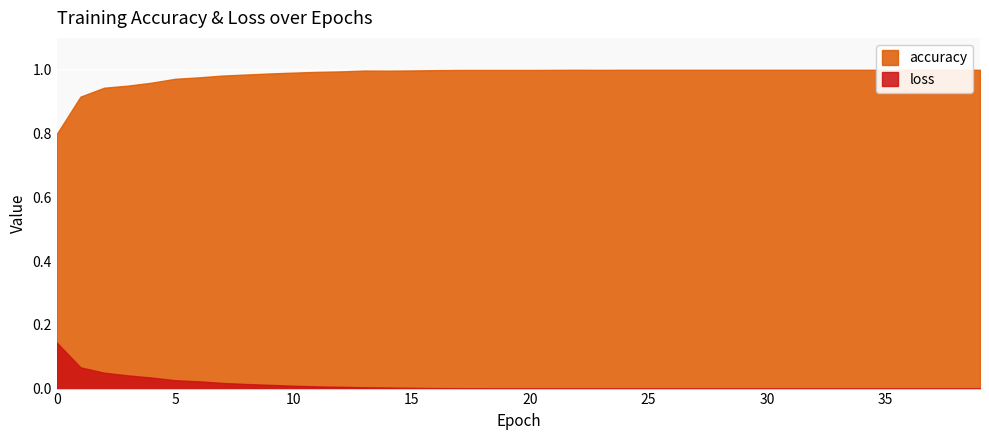

At 26, list the series in order from largest to smallest.

accuracy, loss